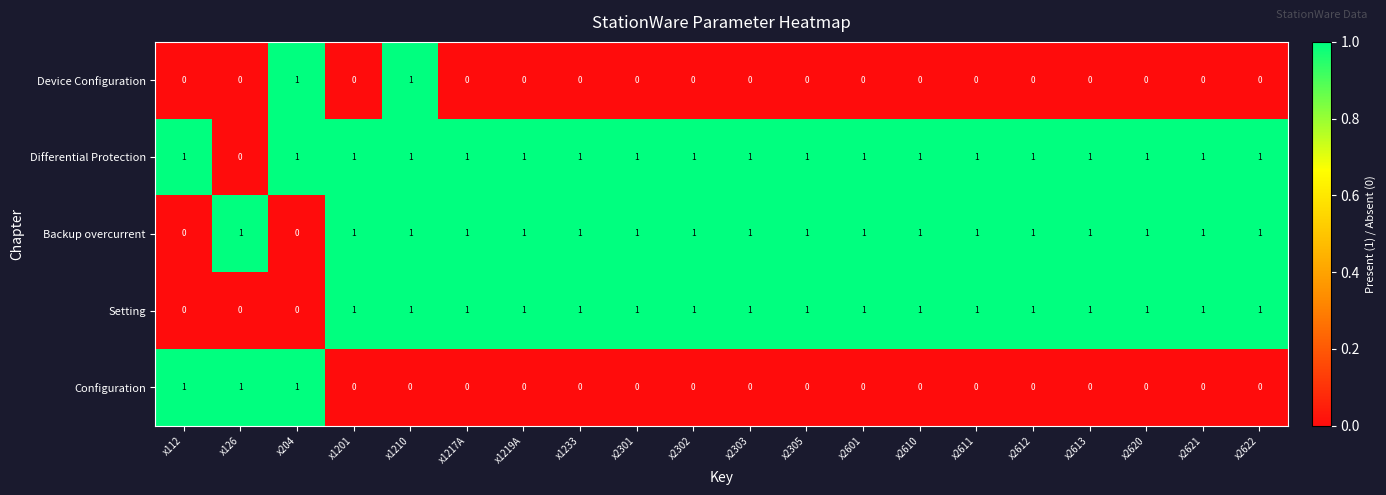

What is the greatest value displayed?

1